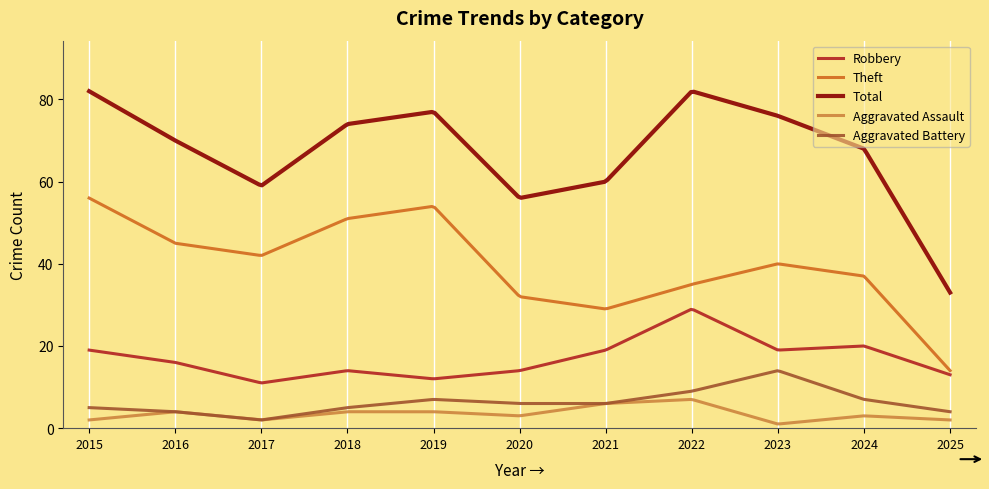

Which series has the largest total across all categories?

Total